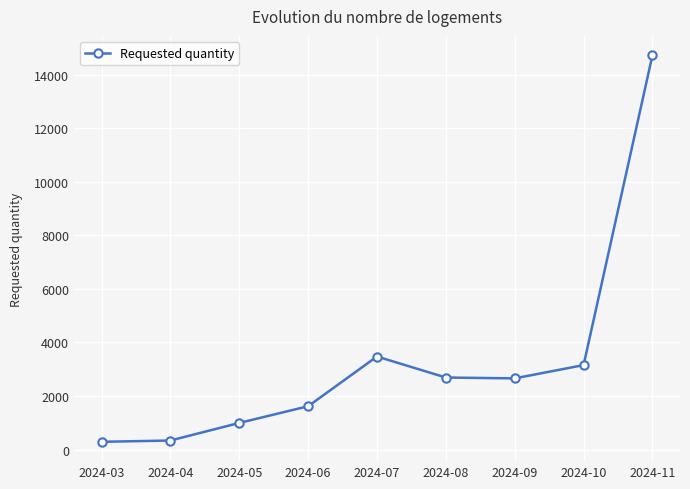

How many categories are shown in the chart?

9